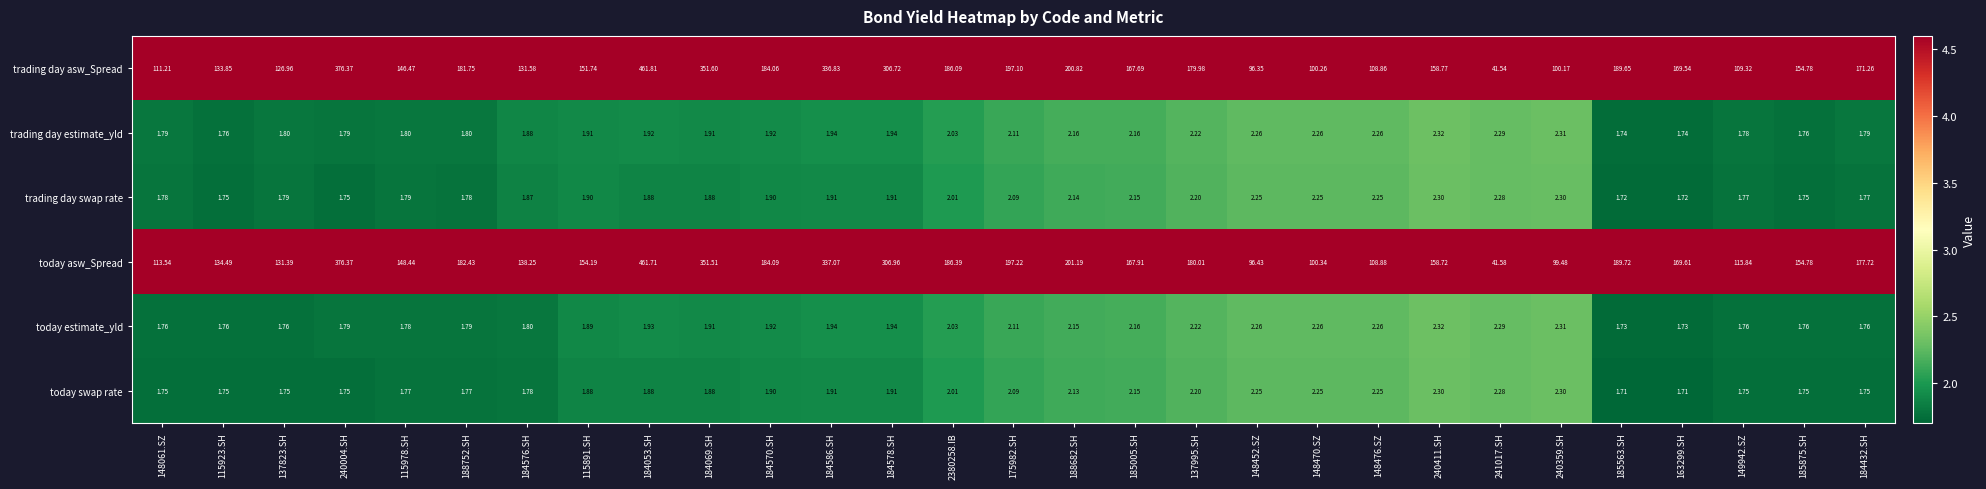

Between 188752.SH and 184570.SH, which series saw the biggest shift?

trading day asw_Spread